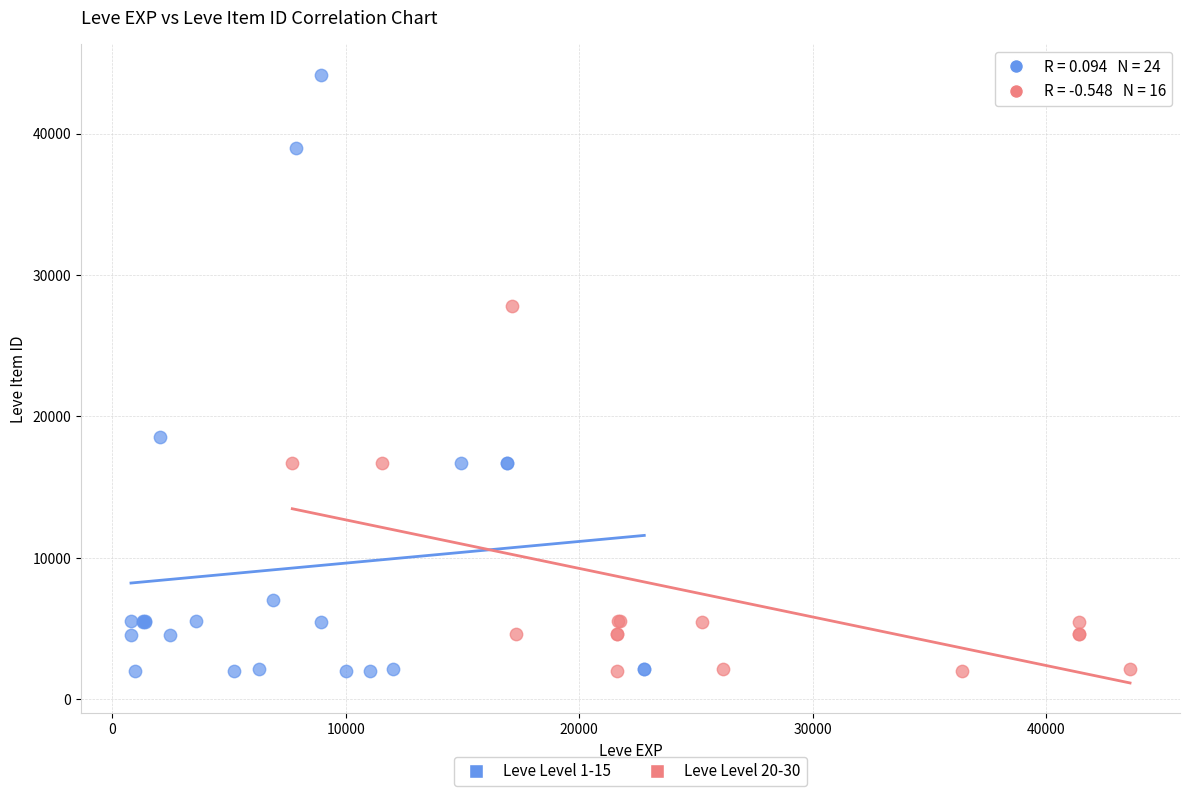

Which series contains the highest Y value?

Leve Level 1-15